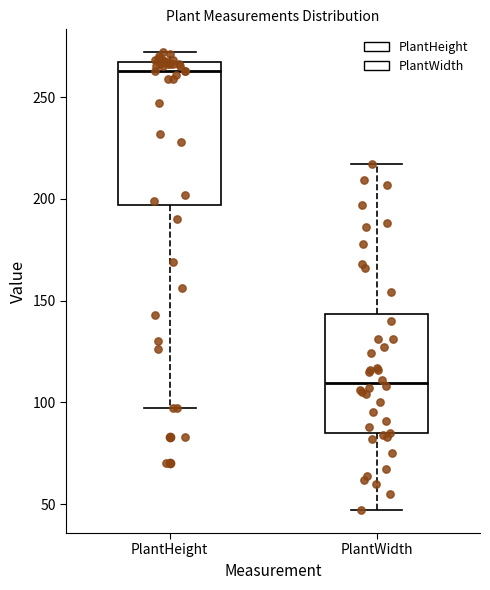

Which box is the tallest, from its lower edge to its upper edge?

PlantHeight